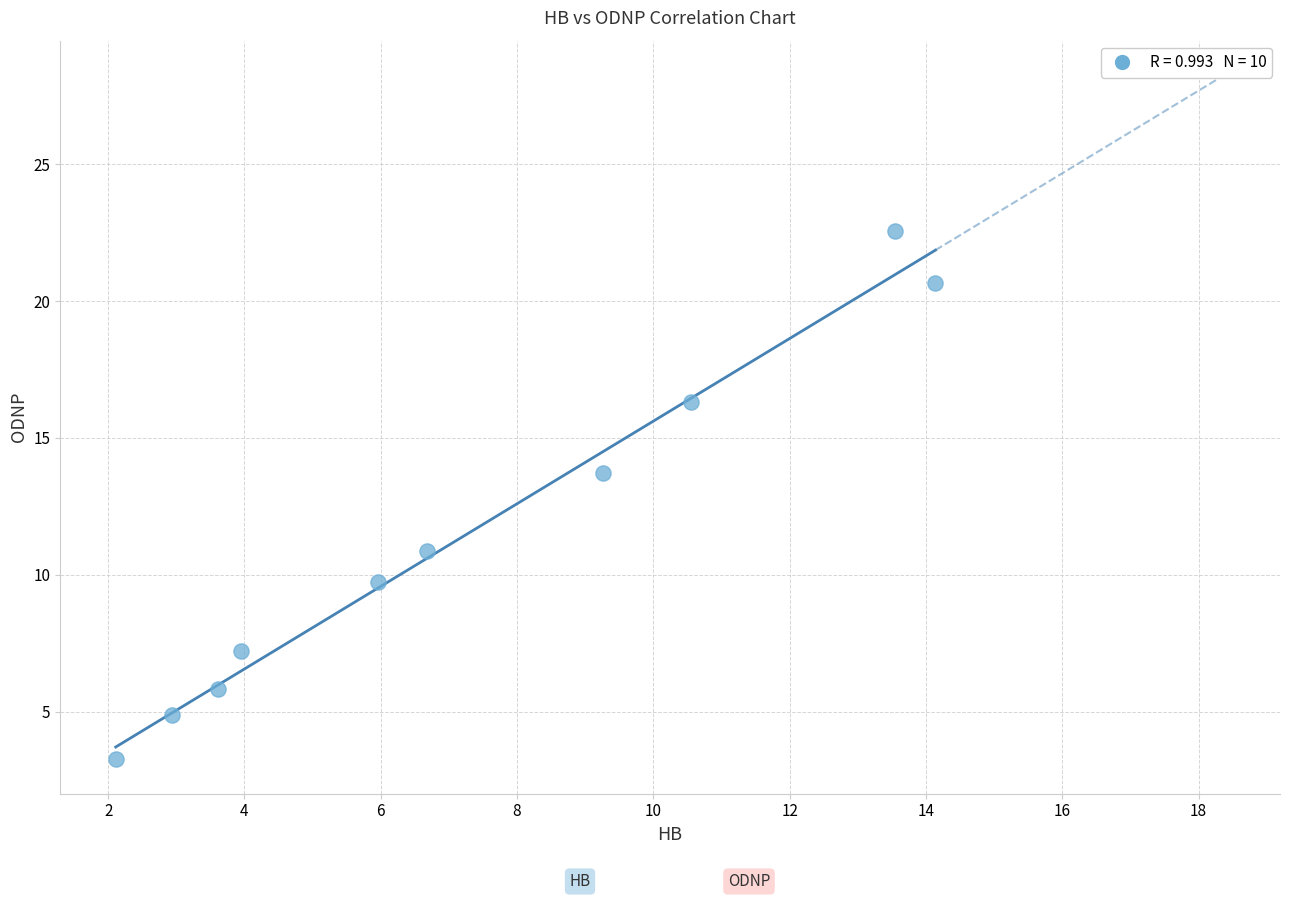

What Y value in the scatter plot is closest to 12?

10.9